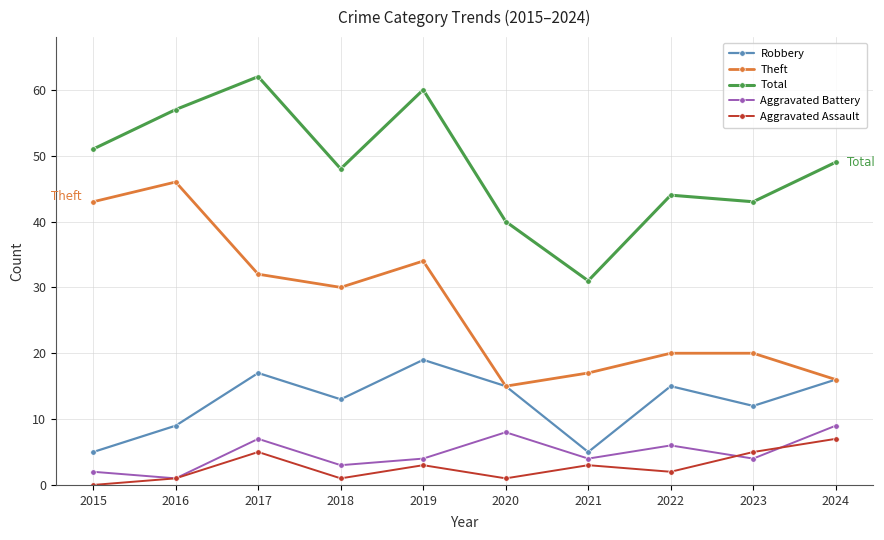

True or false: Aggravated Assault has more than 1 interior local peaks.

True